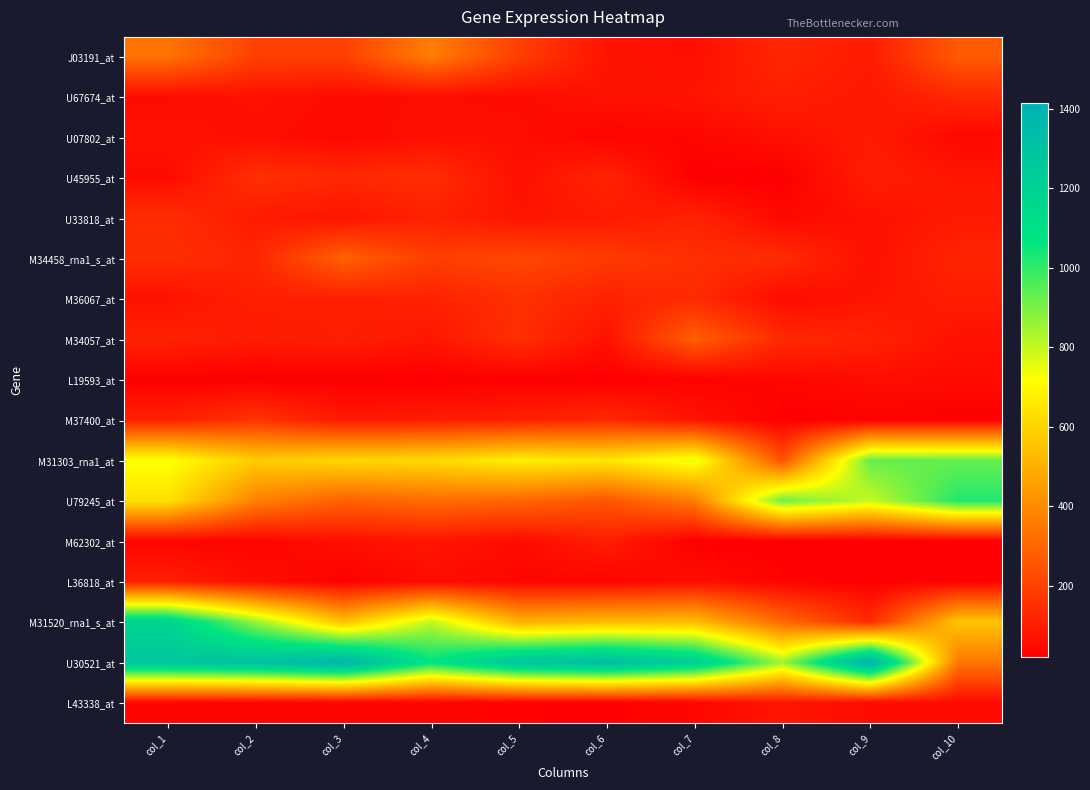

Rank the series by their maximum value, from highest to lowest.

U30521_at, M31520_rna1_s_at, U79245_at, M31303_rna1_at, J03191_at, M34458_rna1_s_at, M34057_at, M37400_at, U45955_at, M36067_at, U33818_at, U67674_at, L36818_at, M62302_at, U07802_at, L43338_at, L19593_at